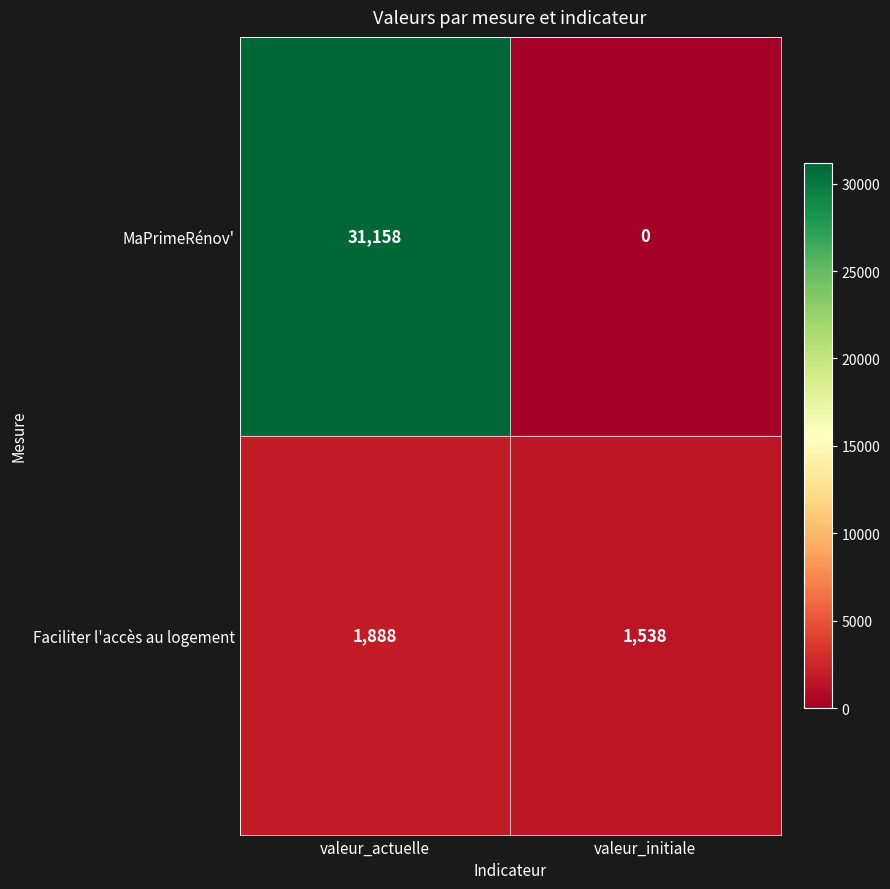

Between valeur_actuelle and valeur_initiale, which series saw the biggest shift?

MaPrimeRénov'